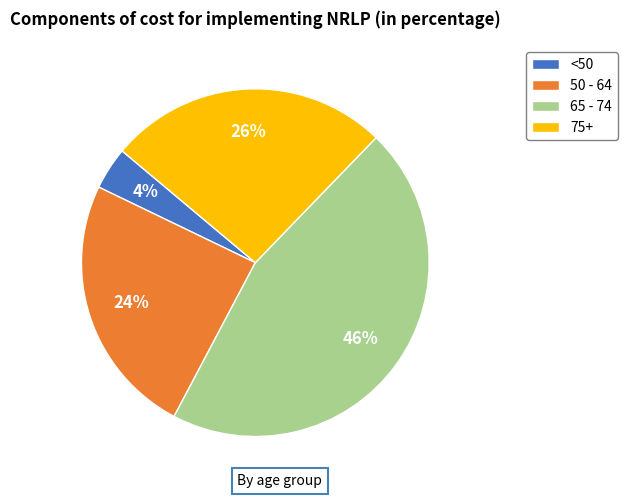

What is the ratio of the value at 65 - 74 to the value at 50 - 64?

1.9